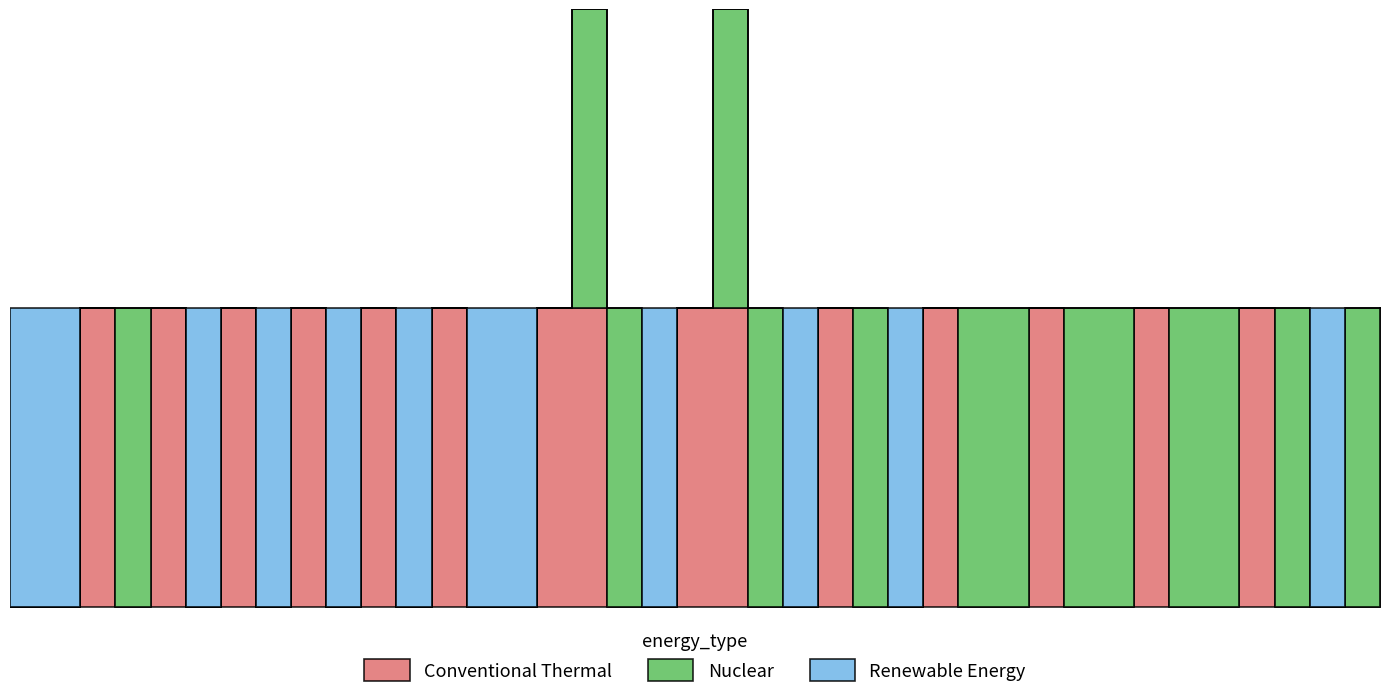

In r1, how many points are higher than both neighbors (excluding endpoints)?

11